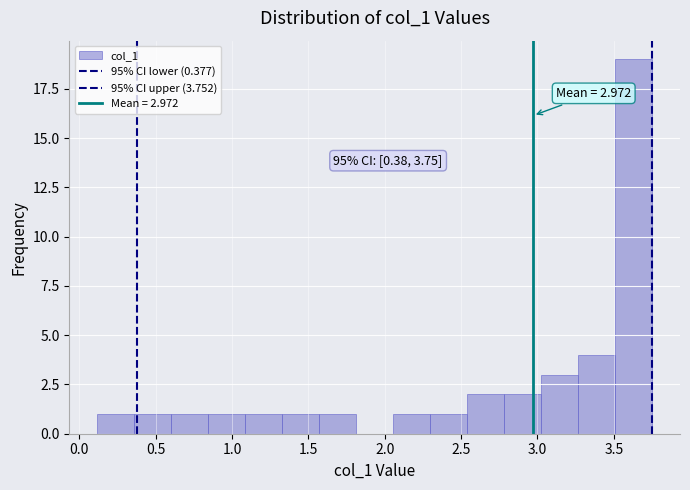

Over which range of the x-axis is the bar tallest?

3.50 to 3.75